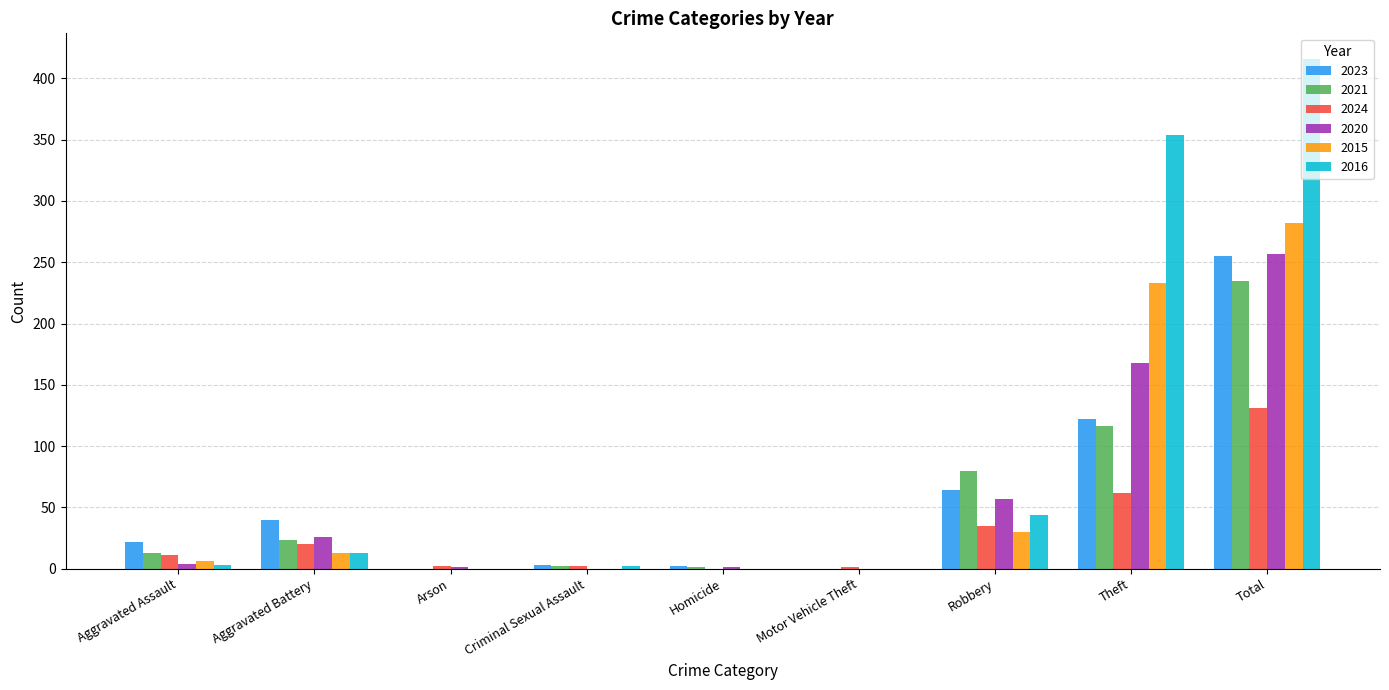

How many categories are shown in the chart?

9